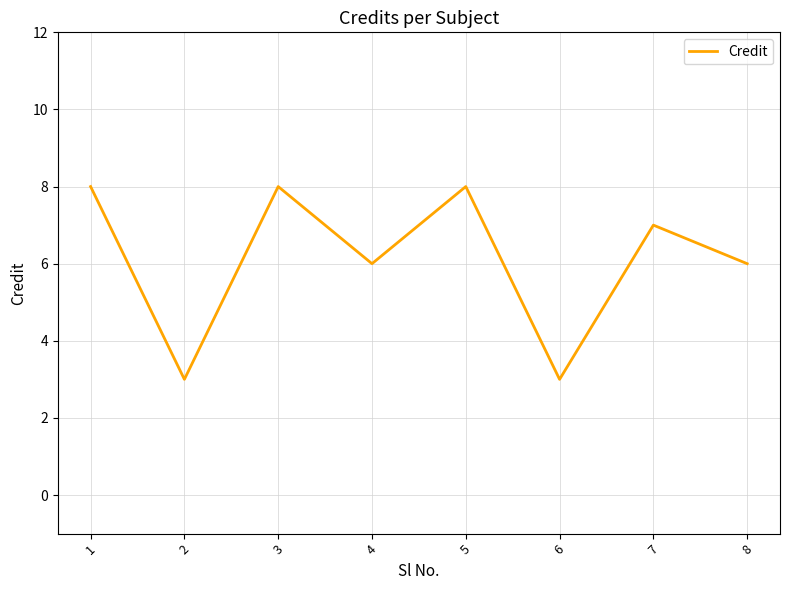

Reading left to right, extract all data points from this chart.

8	3	8	6	8	3	7	6